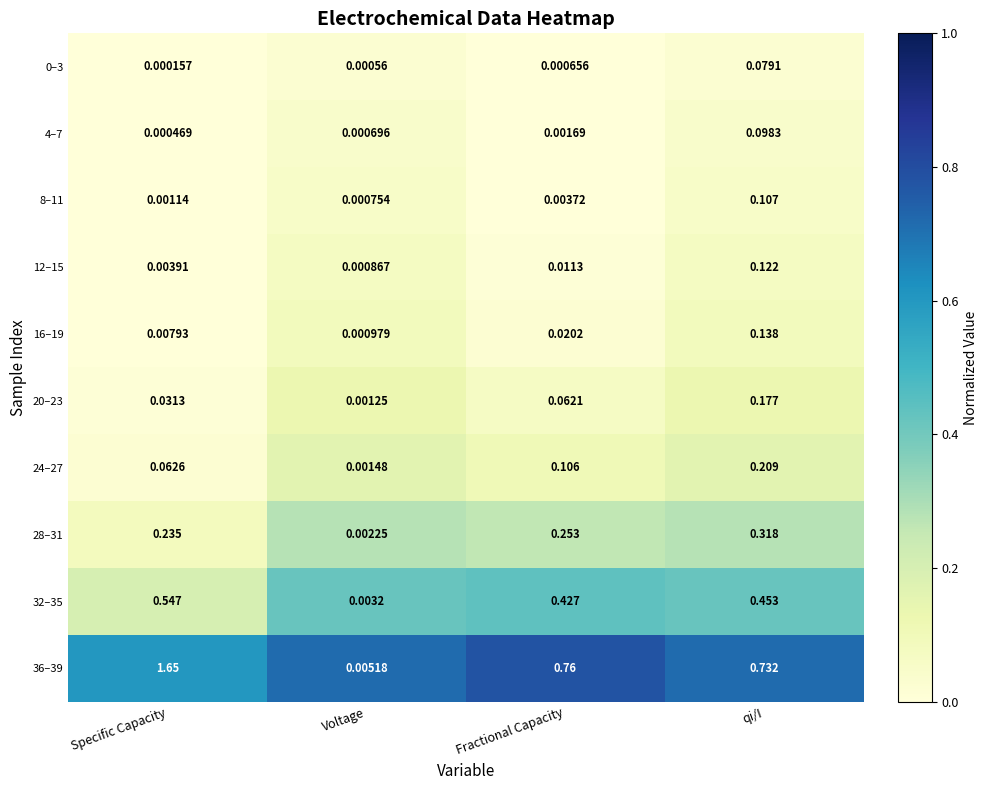

Rank the categories by 32–35 value from highest to lowest.

Specific Capacity, qi/I, Fractional Capacity, Voltage